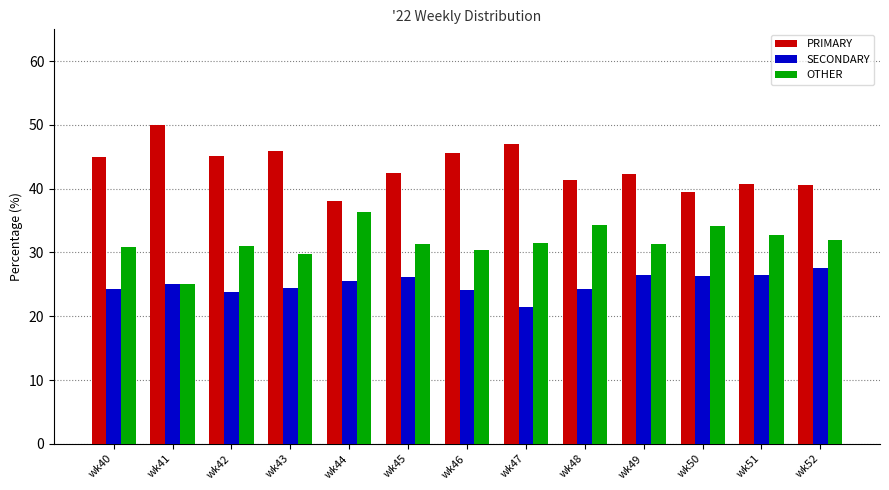

At which label does SECONDARY reach its peak?

wk52